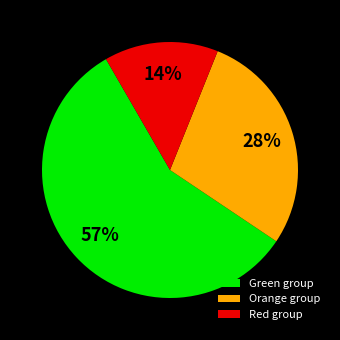

Is there any slice that represents more than half of the pie?

Yes